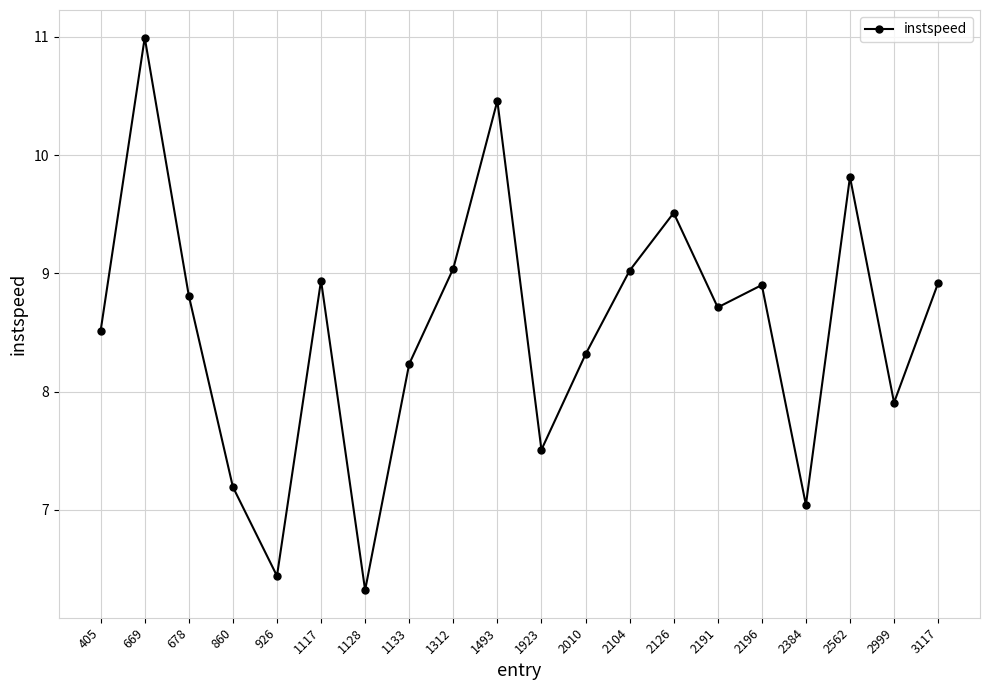

What is the ratio of the value at 2384 to the value at 2999?

0.9